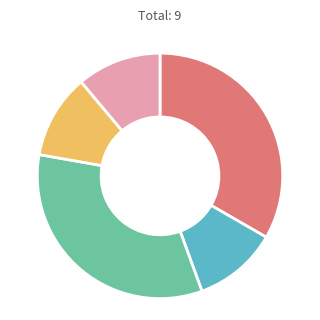

Is there any slice that represents more than half of the pie?

No